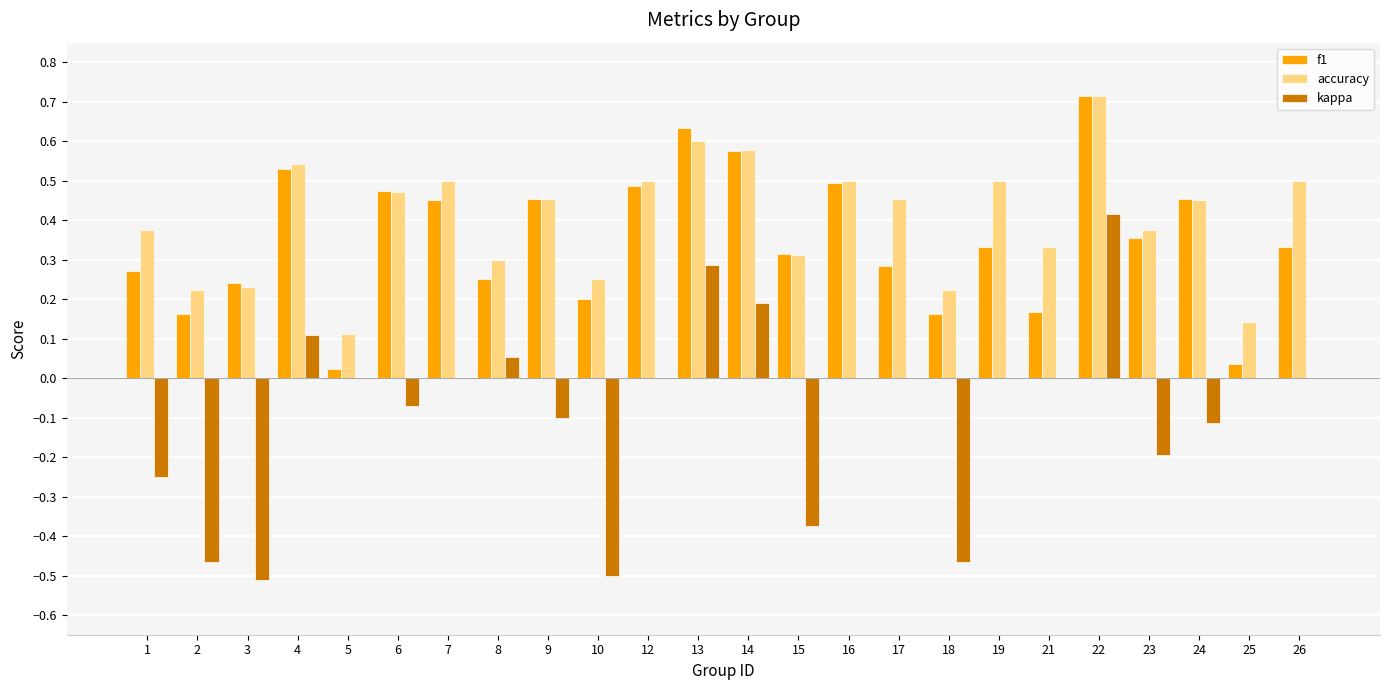

At which category does the chart reach its peak across all series?

22